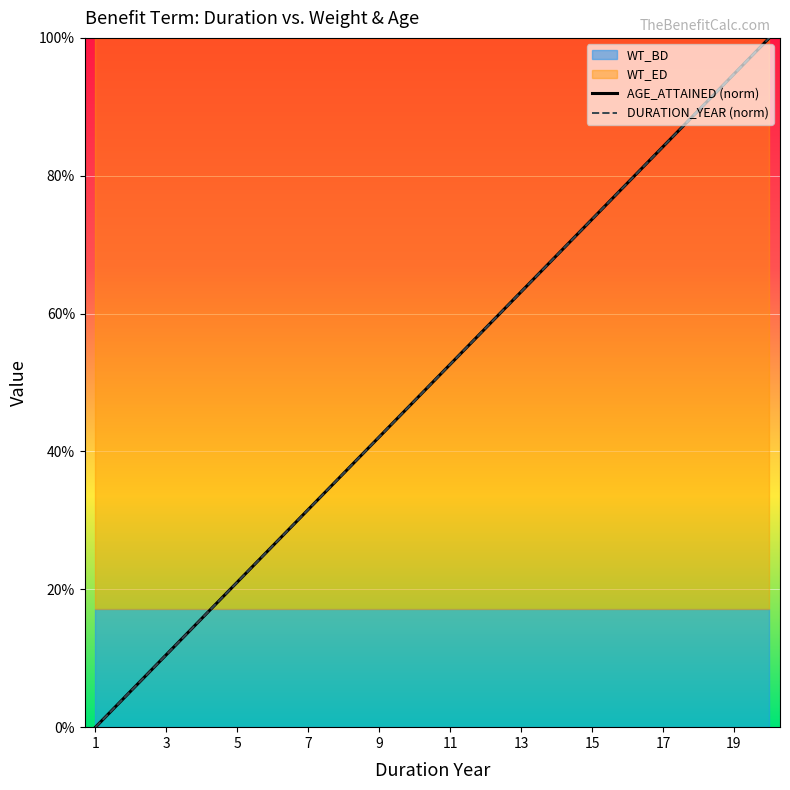

Count the number of categories in the chart.

20